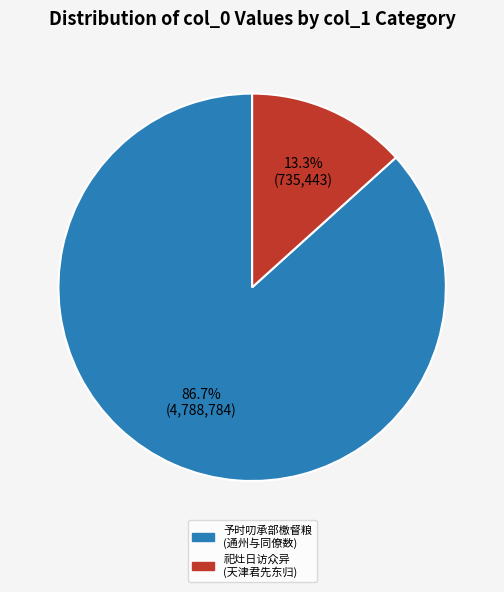

Is there any slice that represents more than half of the pie?

Yes